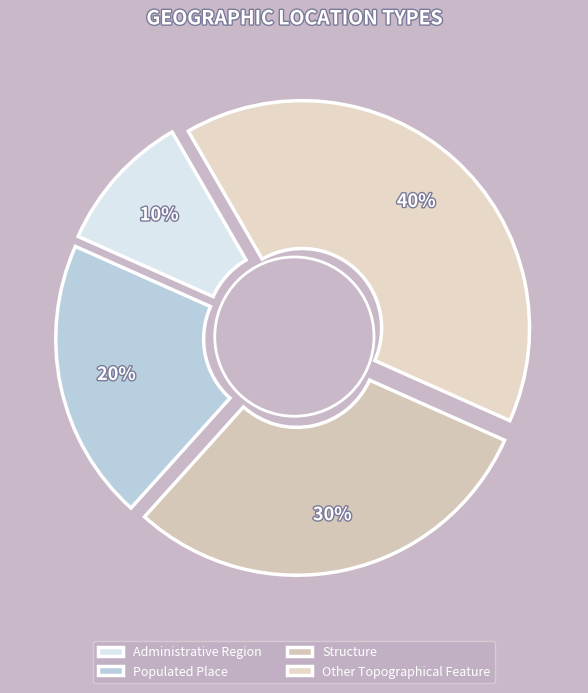

What is the smallest slice in the pie chart?

Administrative Region